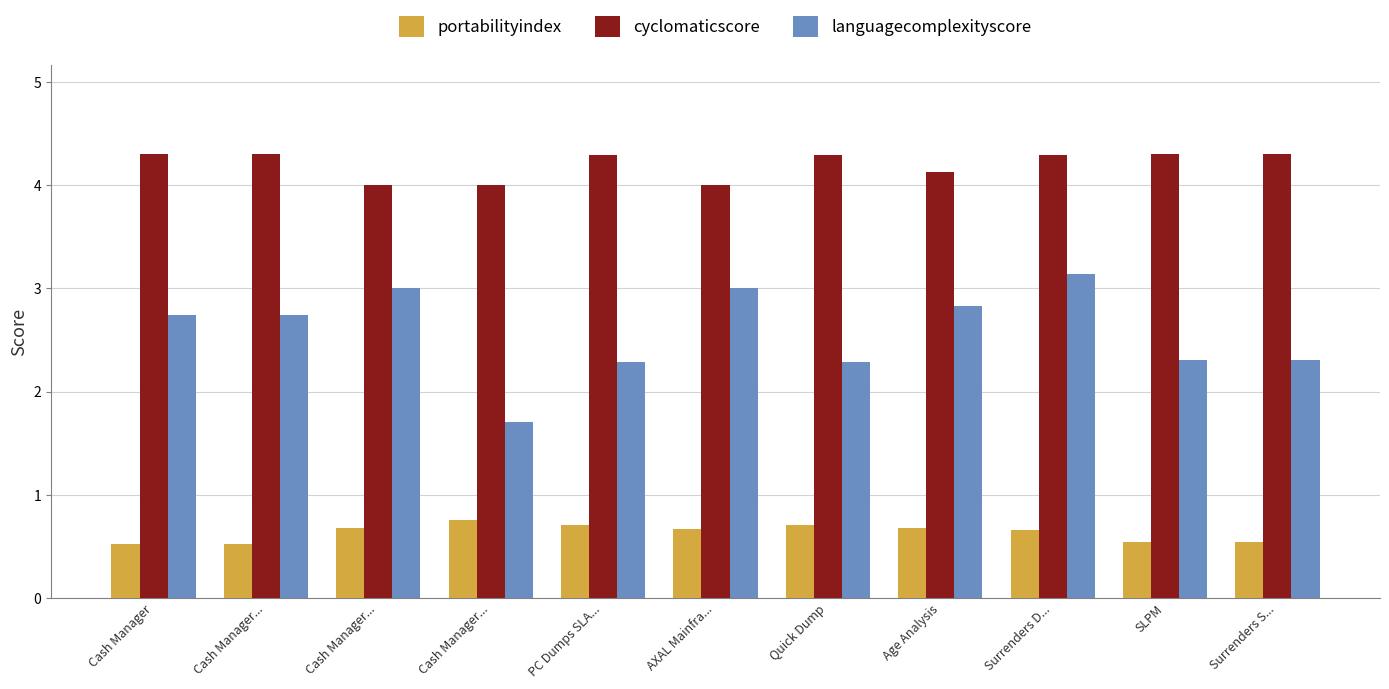

List the series in order of their overall mean, lowest first.

portabilityindex, languagecomplexityscore, cyclomaticscore